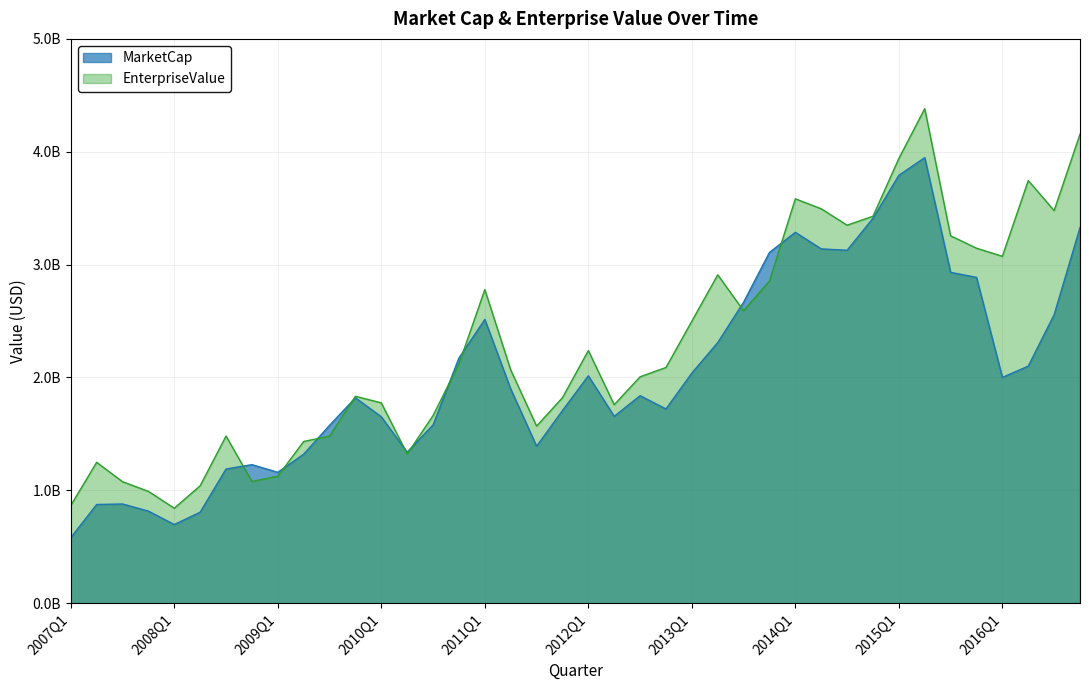

Which category has the lowest value in the EnterpriseValue series?

2008Q1